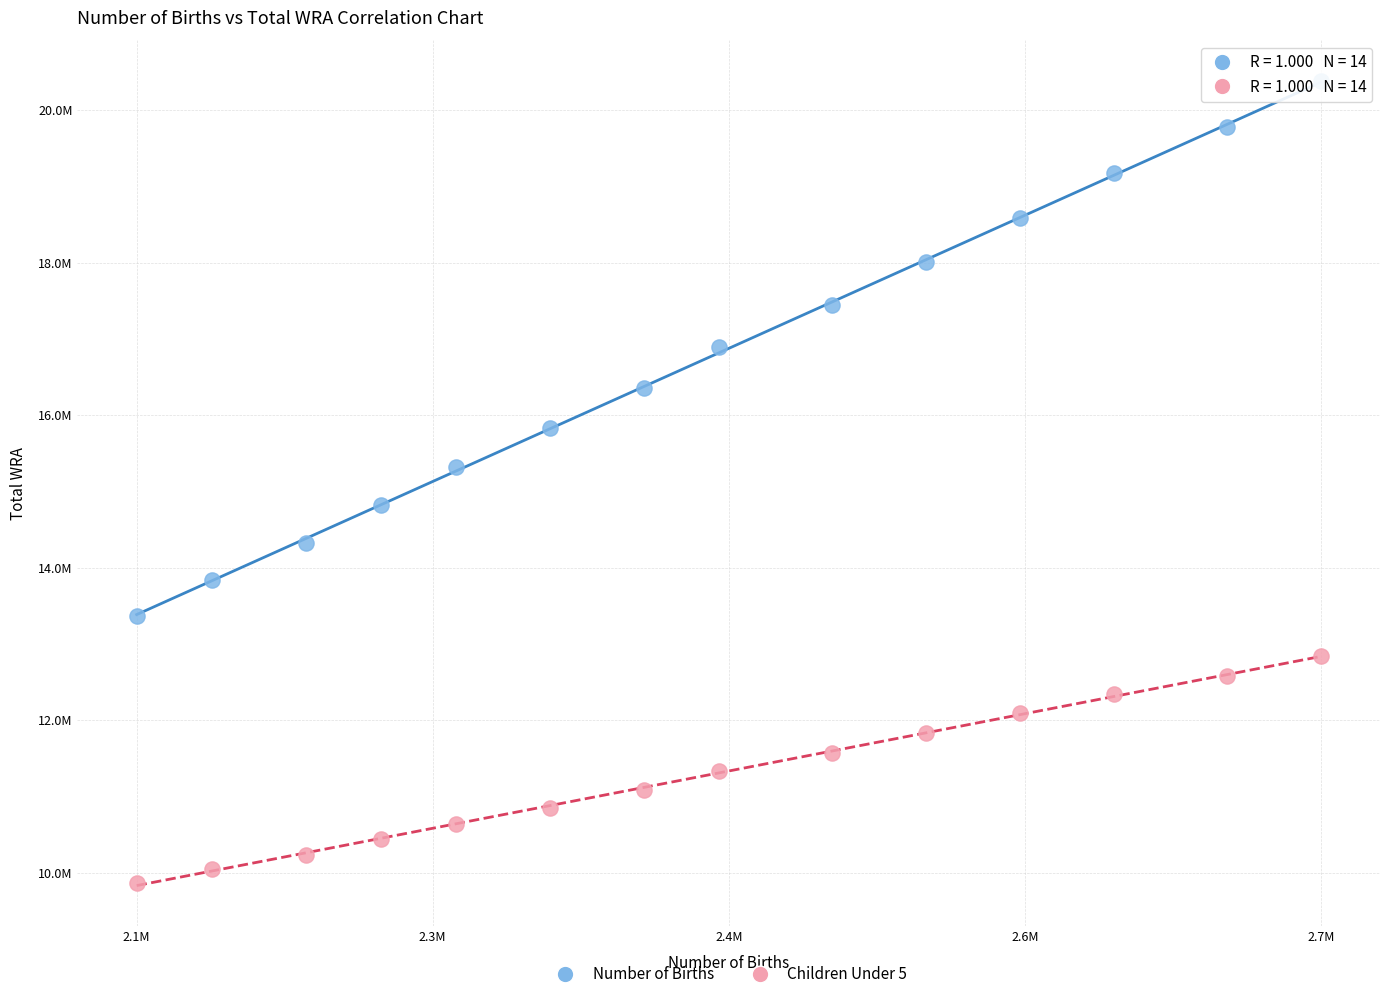

Which series contains the highest Y value?

Number of Births